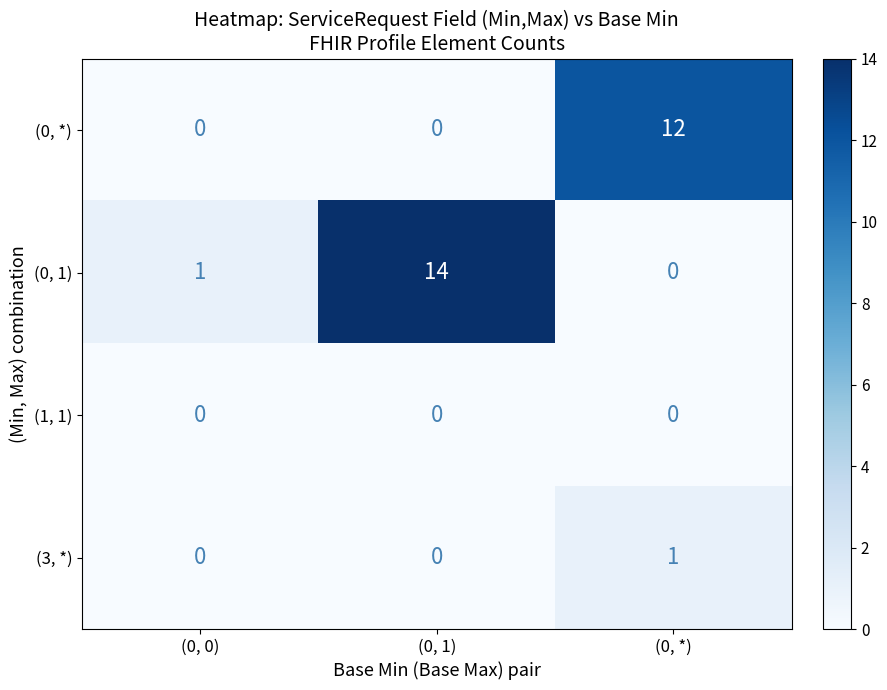

Which category has the highest value across all series?

(0, 1)